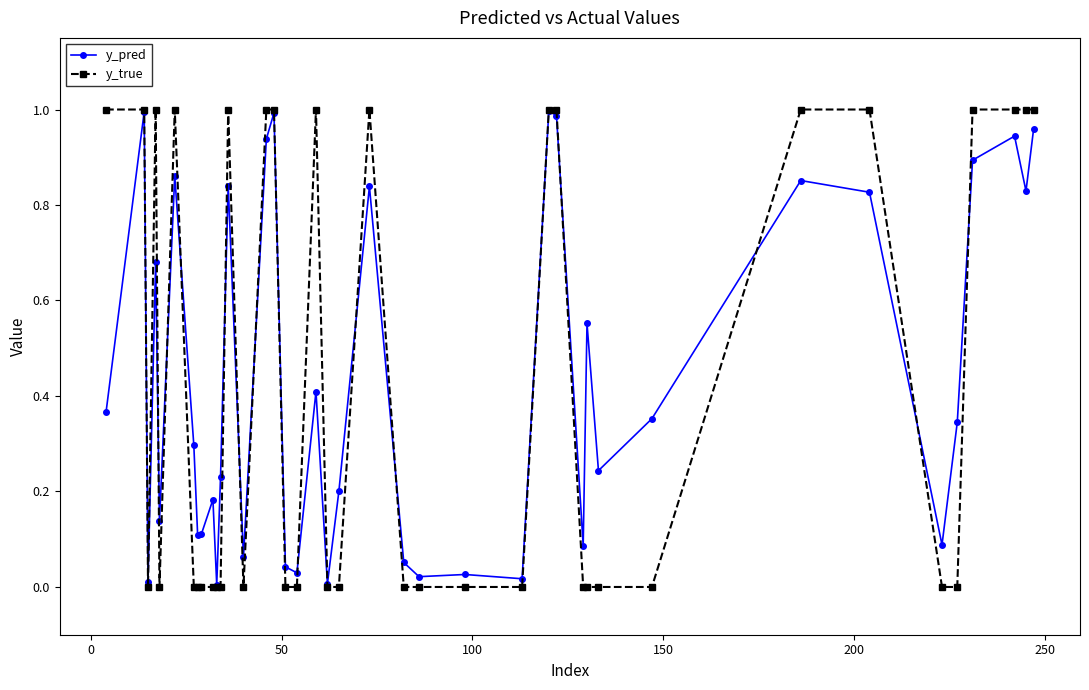

Which series has the widest spread of values?

y_true